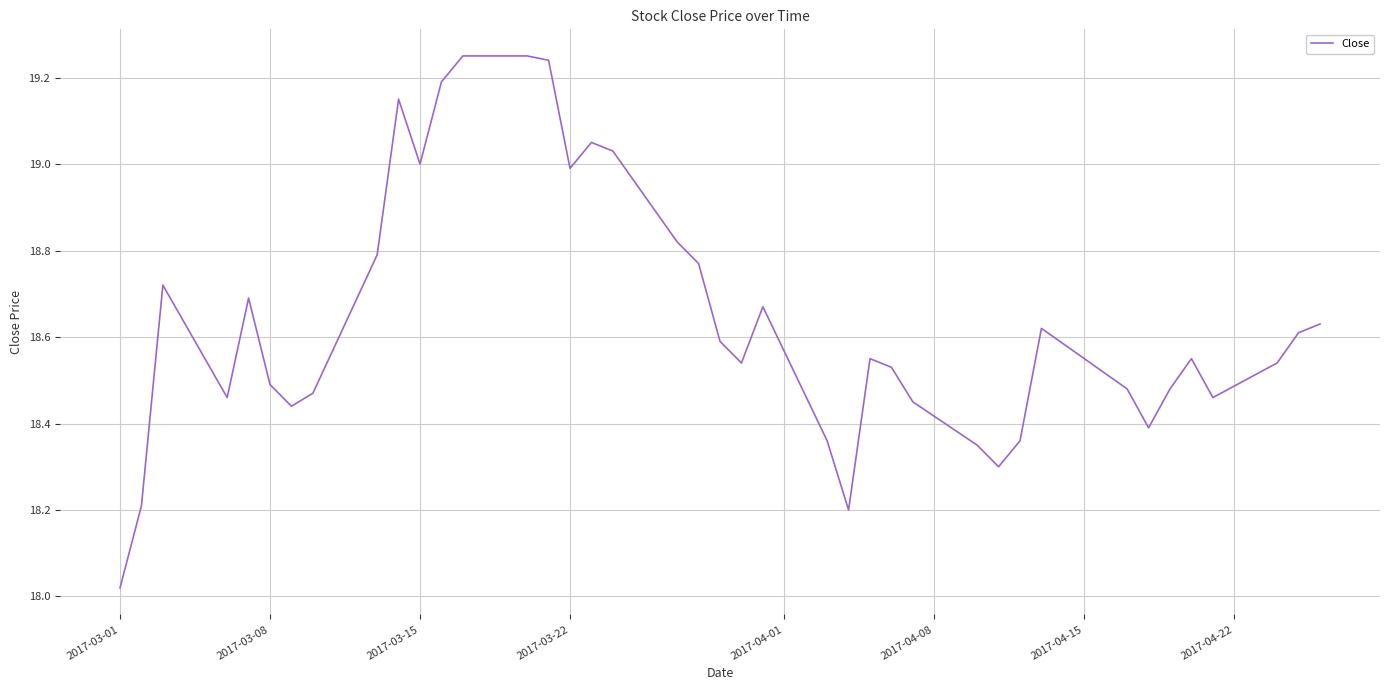

What is the difference between the maximum and minimum values?

1.2